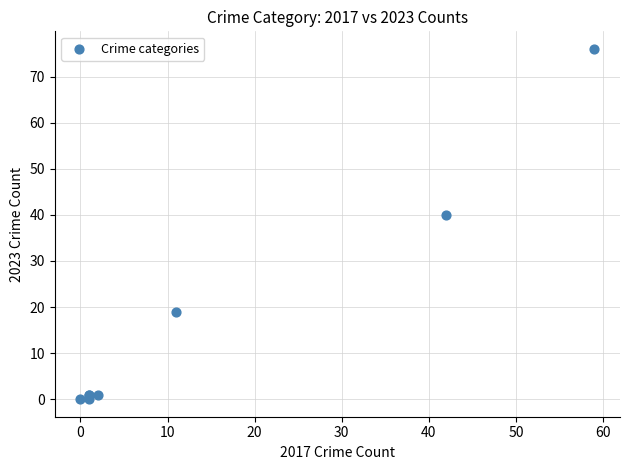

What Y value in the scatter plot is closest to 38?

40